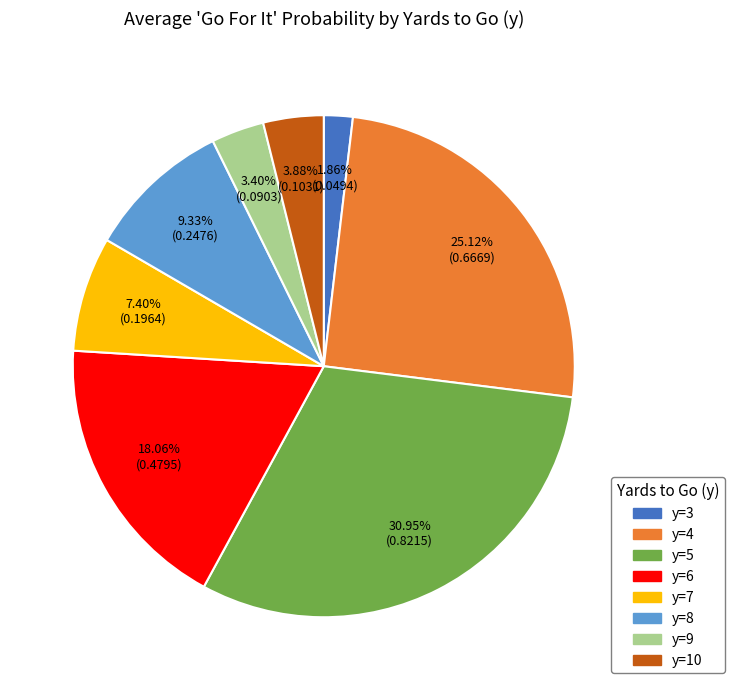

Does any single category account for the majority?

No